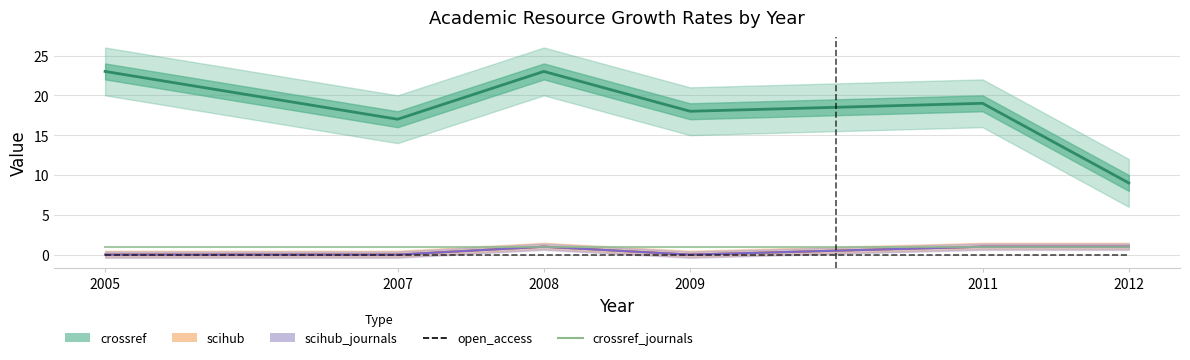

What is the maximum value for crossref_journals?

1